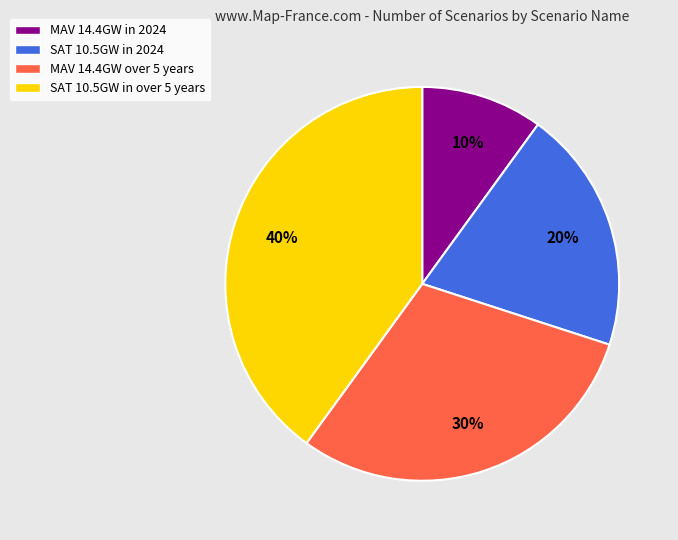

To the nearest percent, what is the average slice percentage?

25%